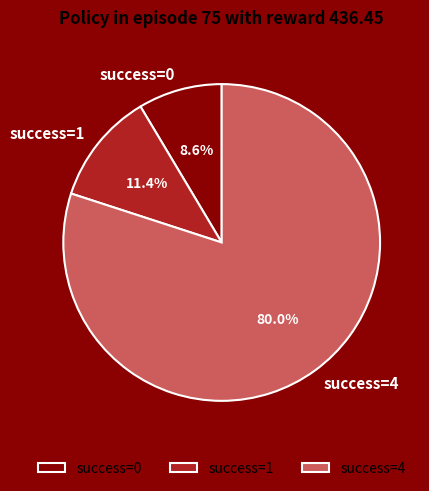

Which has a higher value, success=1 or success=4?

success=4